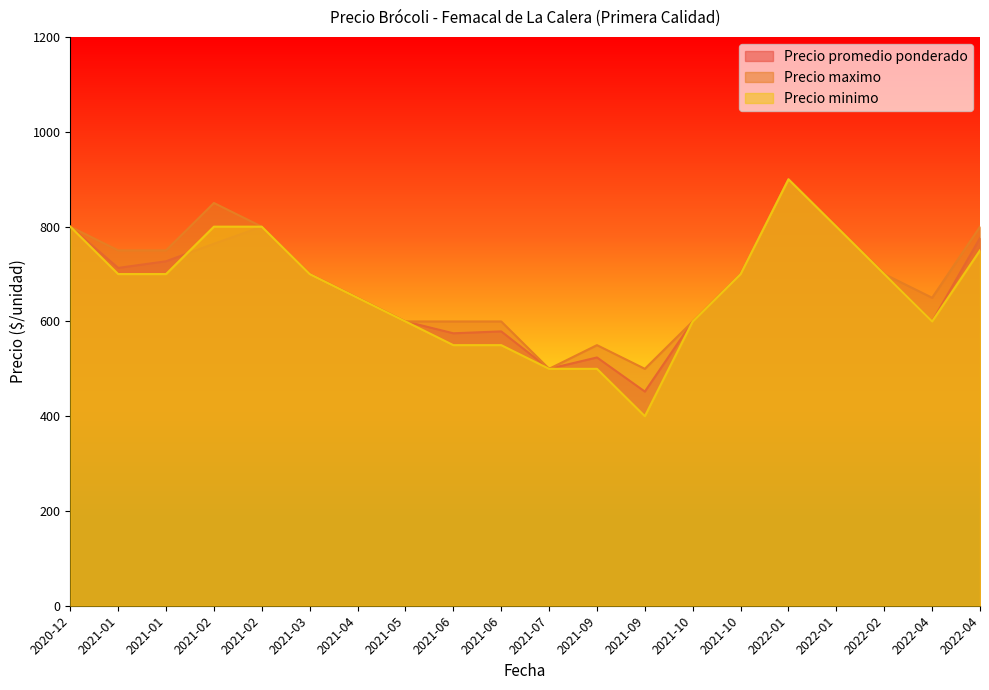

Which category has the lowest value in the Precio promedio ponderado series?

2021-09-20